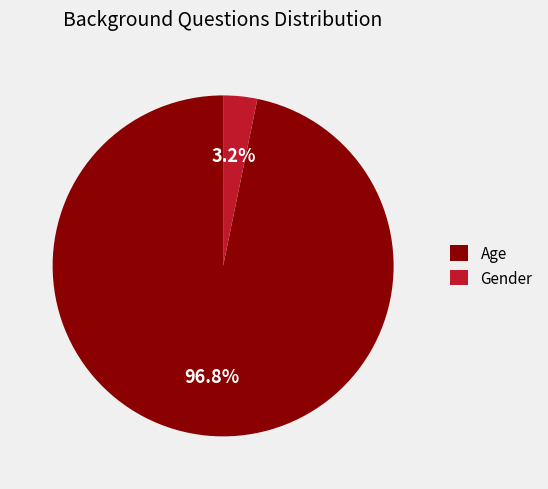

Which has a higher value, Age or Gender?

Age